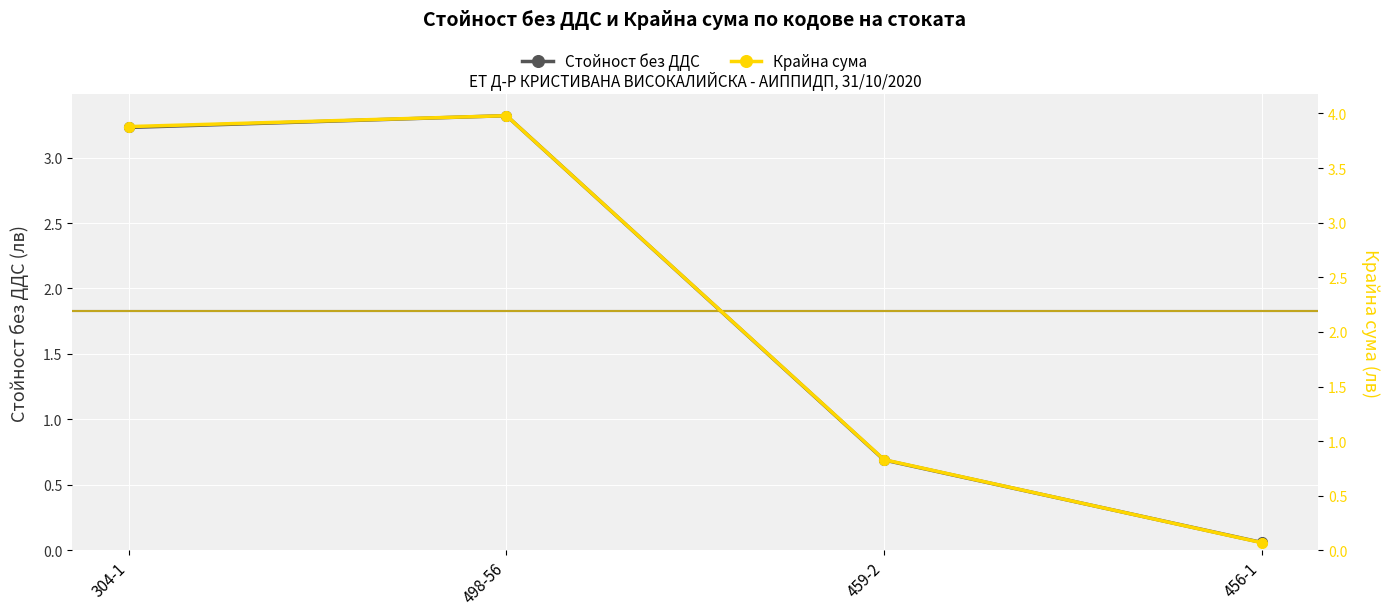

The value of Стойност без ДДС at 459-2 is 0.9. True or false?

False